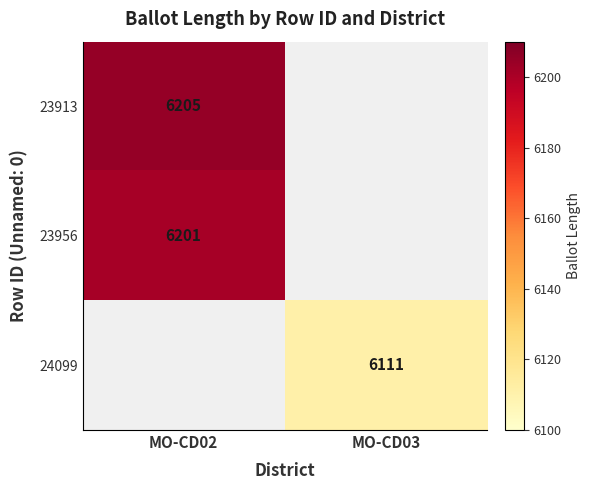

At how many categories does at least one series exceed 6136?

1